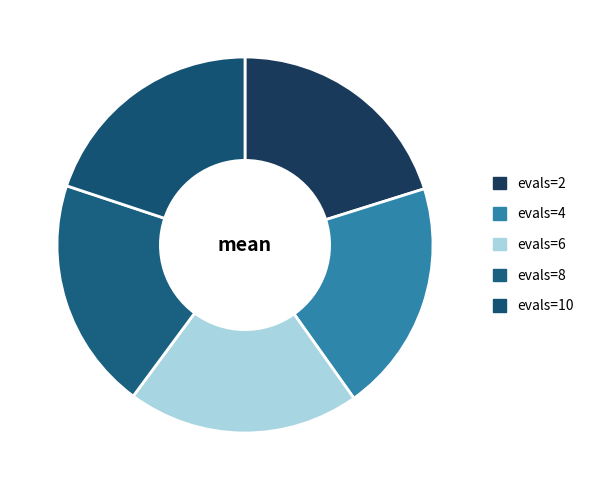

Is it true that evals=4 is 33% of the pie?

False